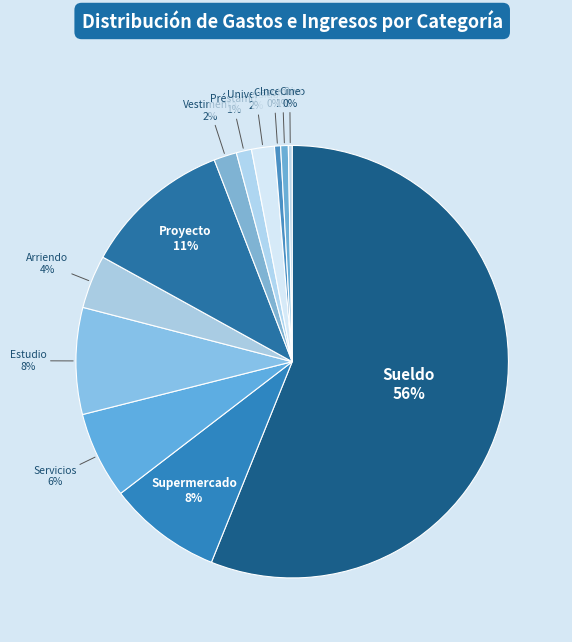

To the nearest percent, what portion does Préstamo represent?

1%